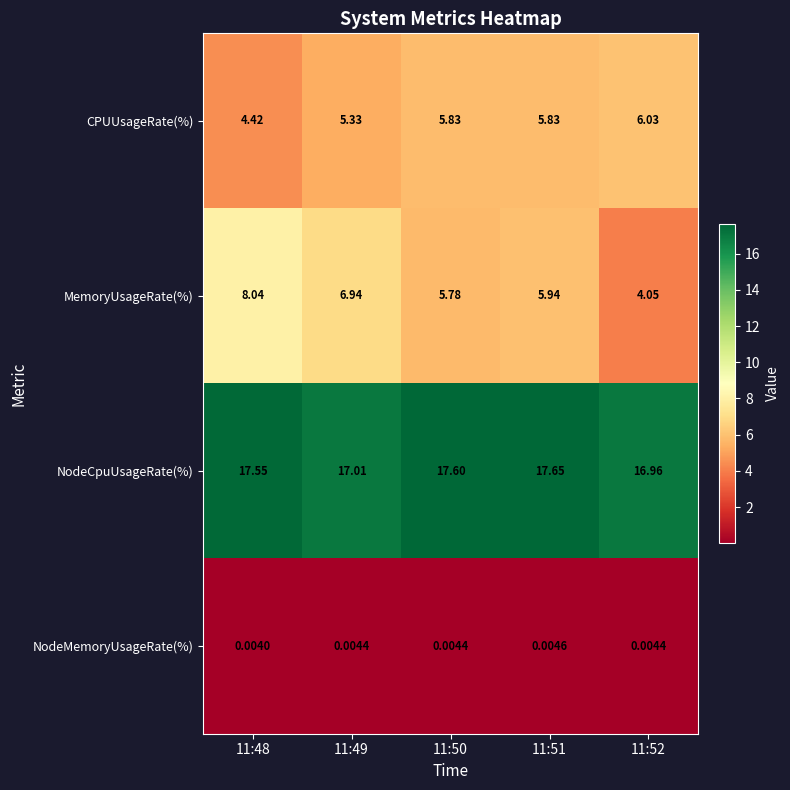

How many data points does each series have?

5